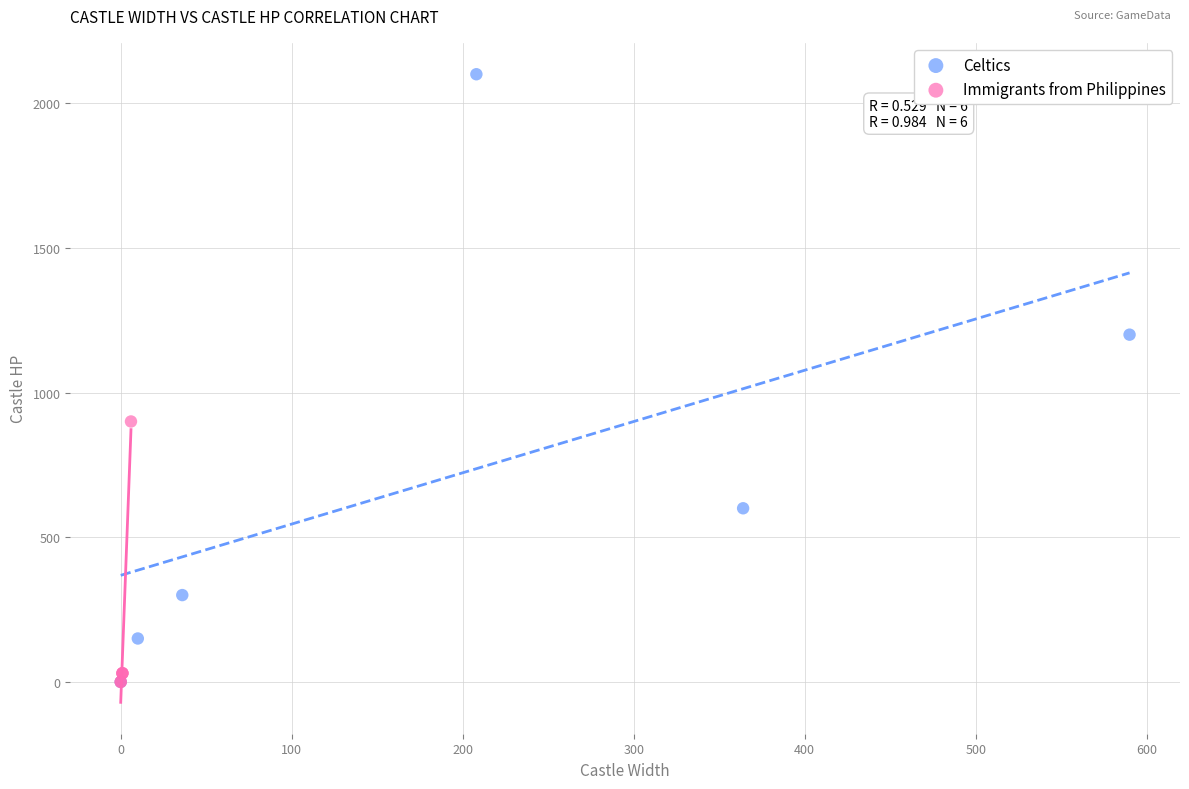

Which series has the widest spread of Y values?

Celtics